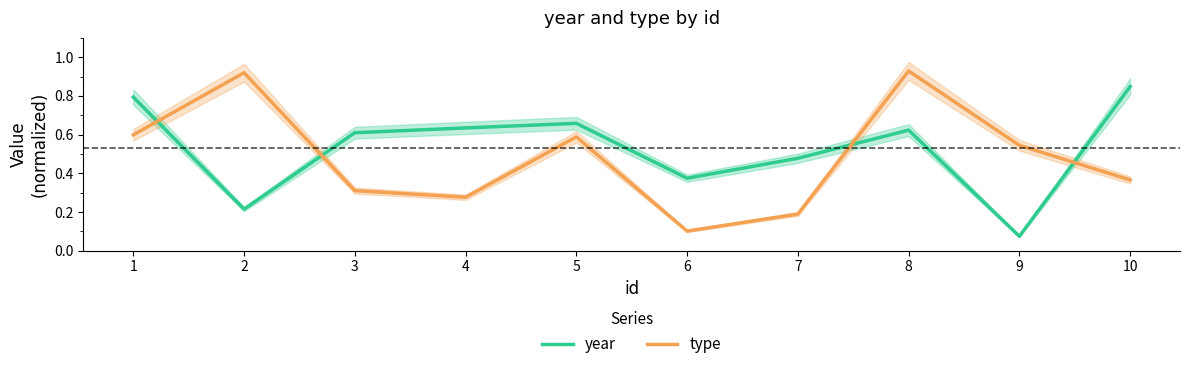

Rank the series at 1 from highest to lowest value.

year, type